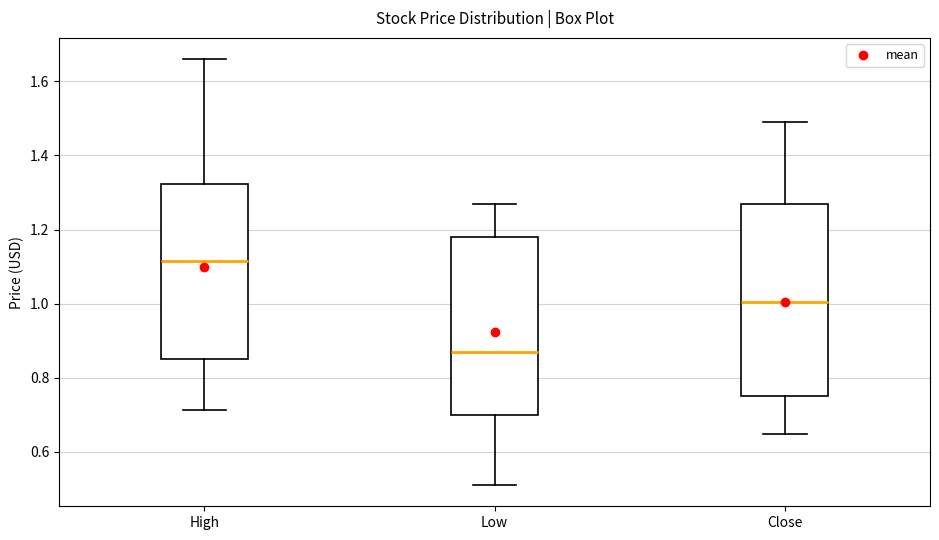

Which box's median line is the highest?

High